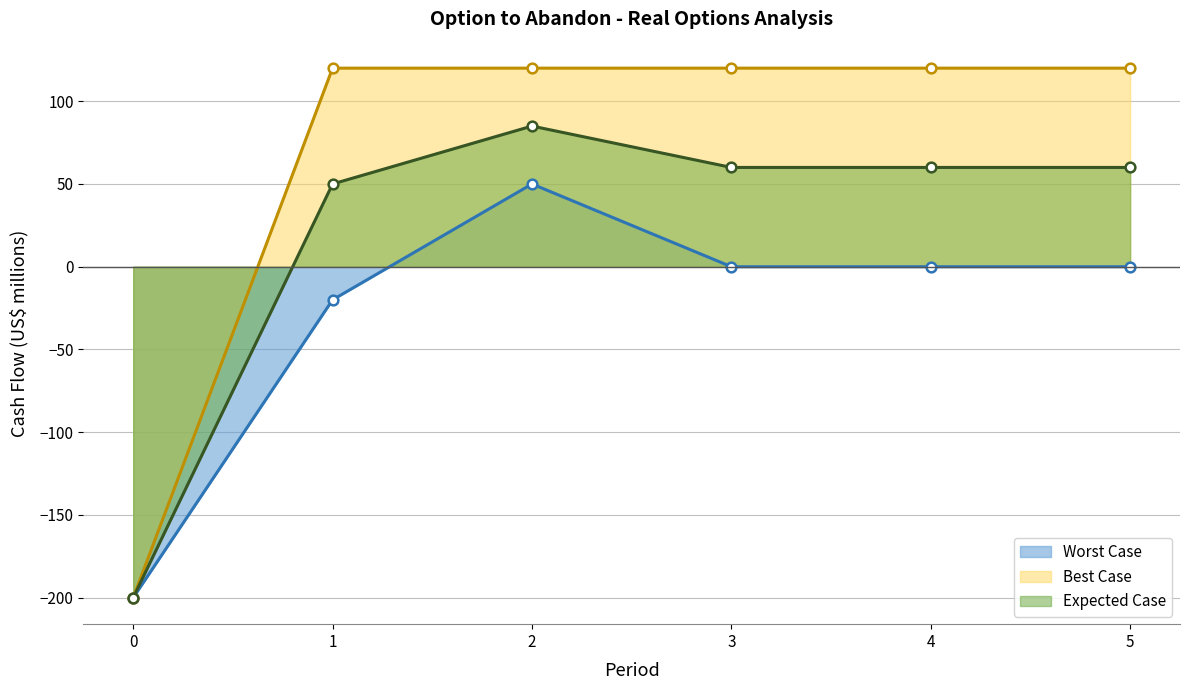

Which series has the largest total across all categories?

Best Case